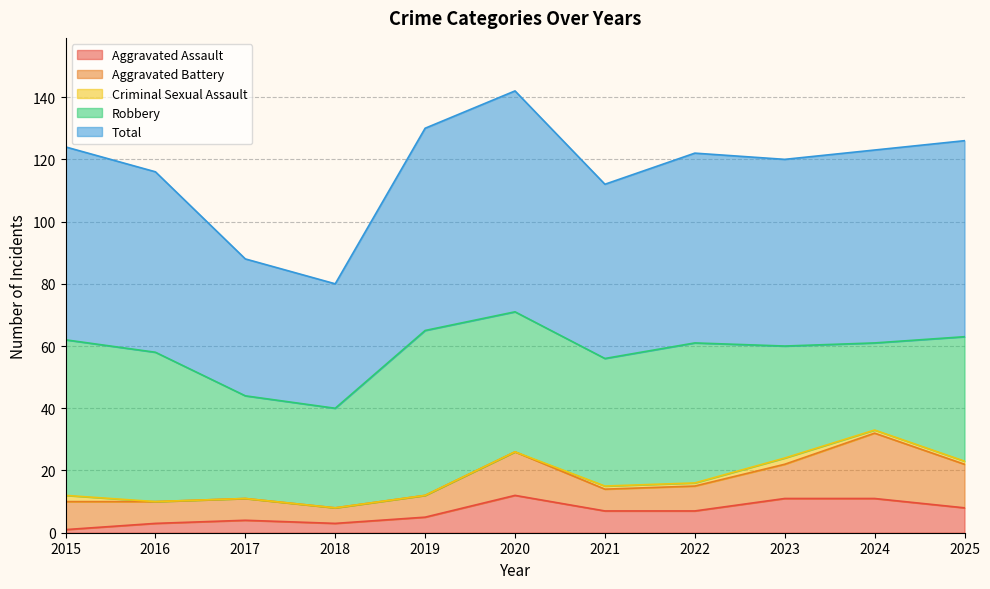

Reading right to left, transcribe all the data shown in this chart.

Aggravated Assault: 2025=8	2024=11	2023=11	2022=7	2021=7	2020=12	2019=5	2018=3	2017=4	2016=3	2015=1
Aggravated Battery: 2025=14	2024=21	2023=11	2022=8	2021=7	2020=14	2019=7	2018=5	2017=7	2016=7	2015=9
Criminal Sexual Assault: 2025=1	2024=1	2023=2	2022=1	2021=1	2020=0	2019=0	2018=0	2017=0	2016=0	2015=2
Robbery: 2025=40	2024=28	2023=36	2022=45	2021=41	2020=45	2019=53	2018=32	2017=33	2016=48	2015=50
Total: 2025=63	2024=62	2023=60	2022=61	2021=56	2020=71	2019=65	2018=40	2017=44	2016=58	2015=62